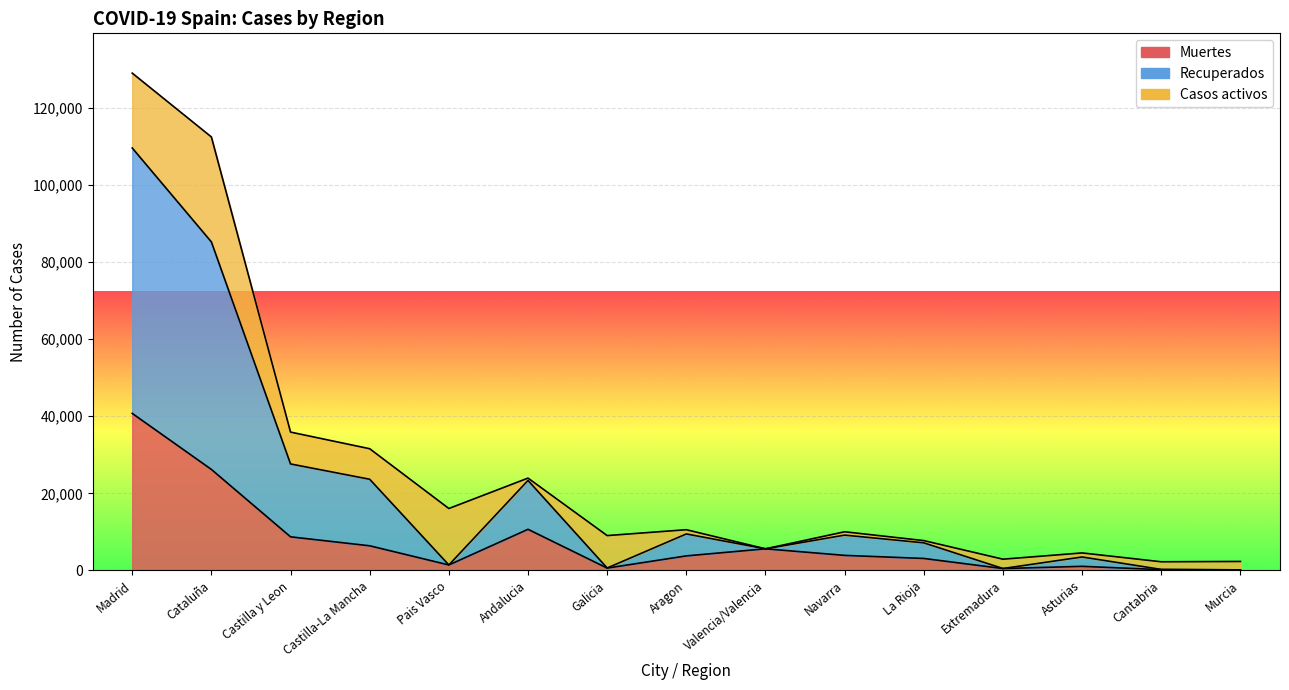

True or false: Muertes and Recuperados cross at least once.

False